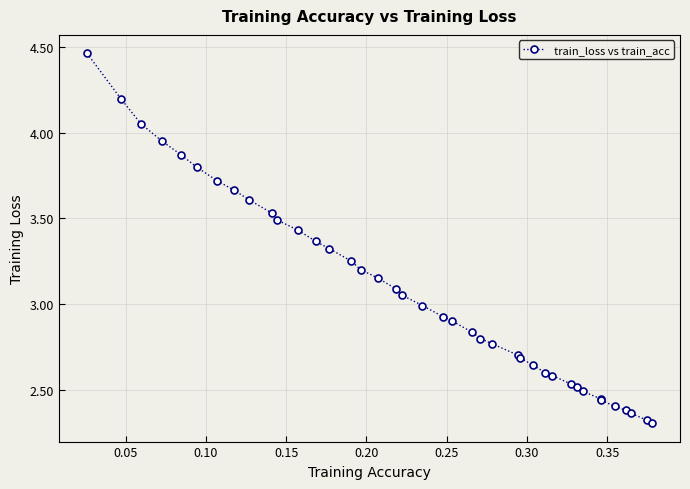

What is the difference between the second highest and minimum values?

1.9